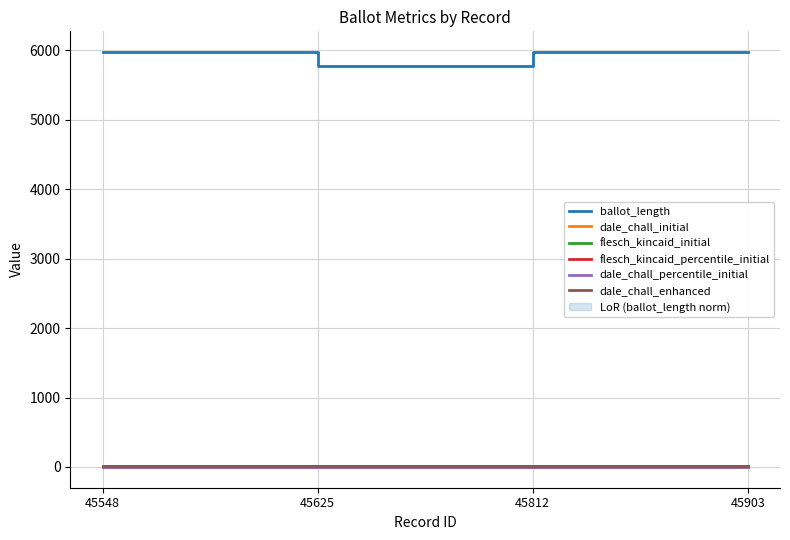

How many lines are shown in the chart?

6